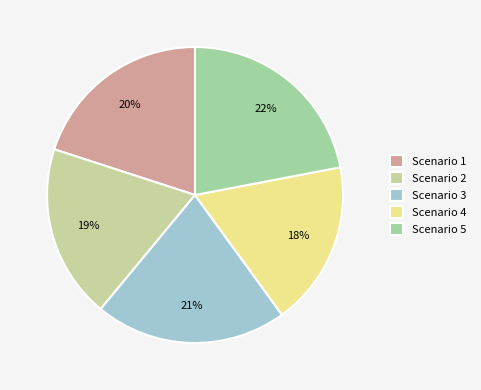

To the nearest percent, what percentage of the pie is Scenario 4?

18%